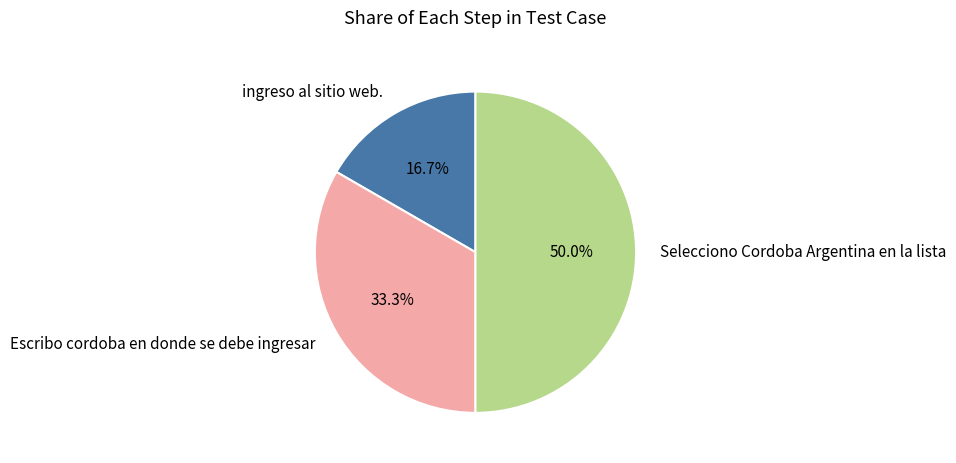

Does Escribo cordoba en donde se debe ingresar represent more than half of the total?

No